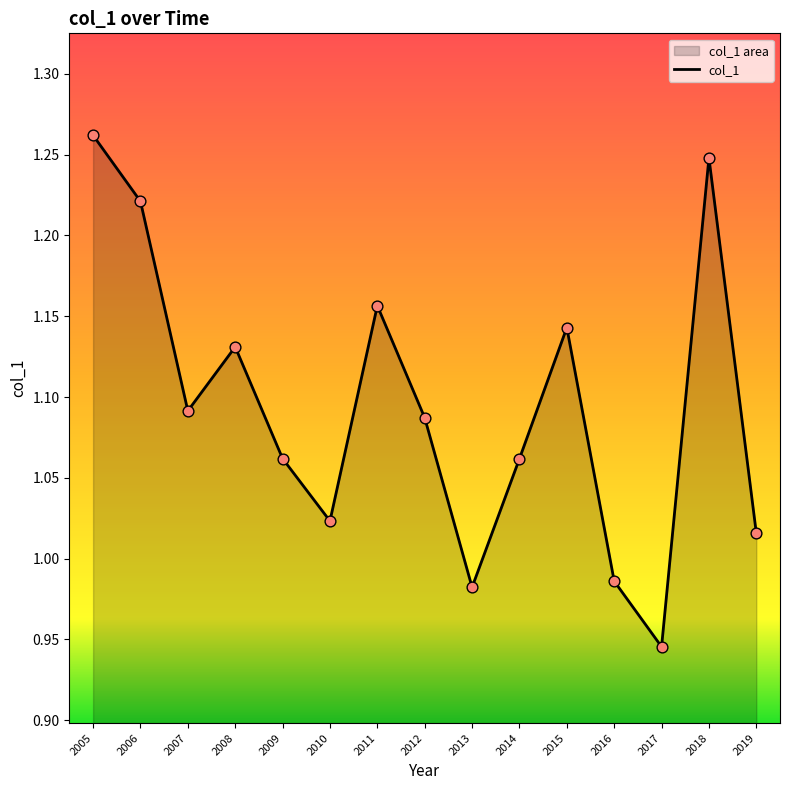

Between 2014 and 2013, which is larger?

2014